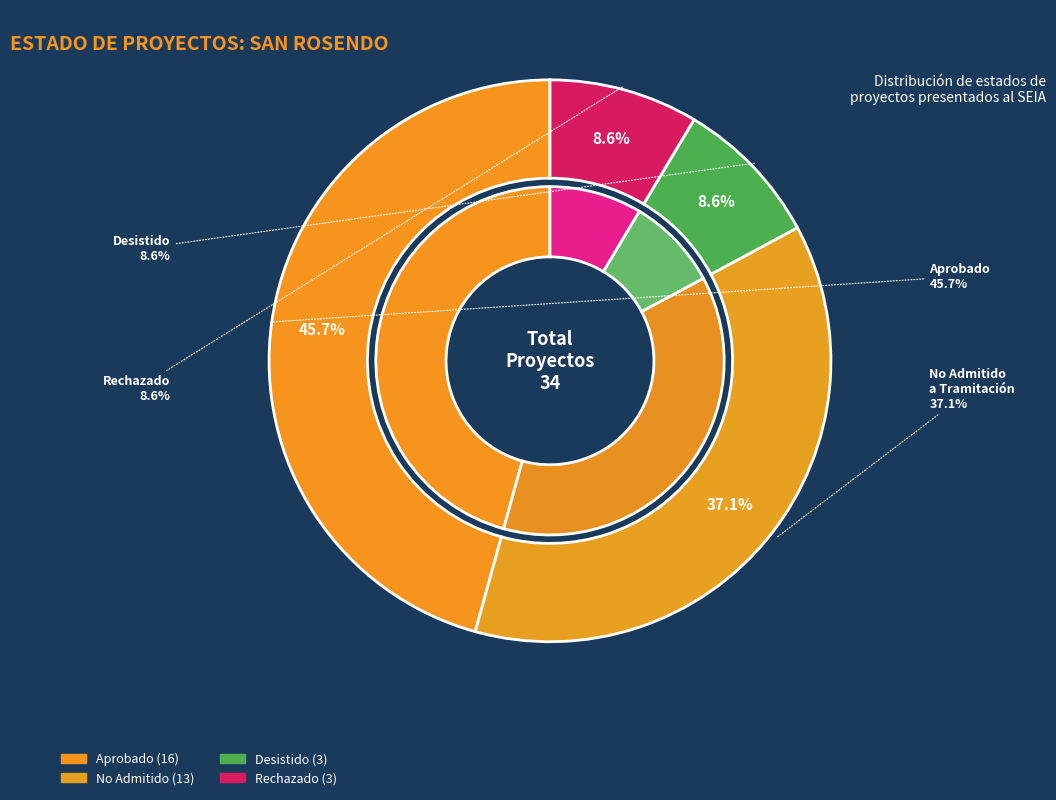

The Aprobado slice represents 38% of the pie. True or false?

False